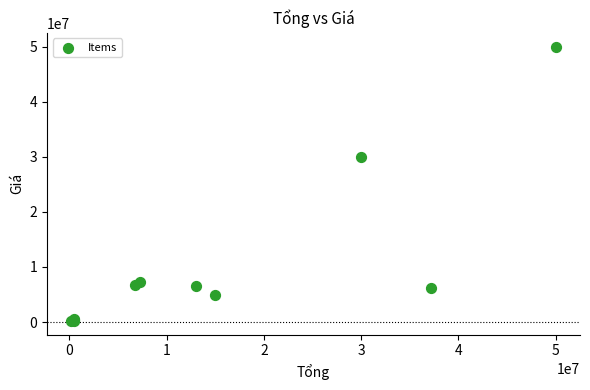

What Y value in the scatter plot is closest to 25100000?

30000000